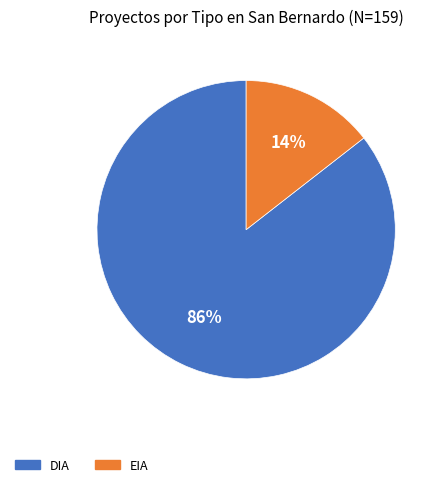

To the nearest percent, what percentage of the pie is EIA?

14%